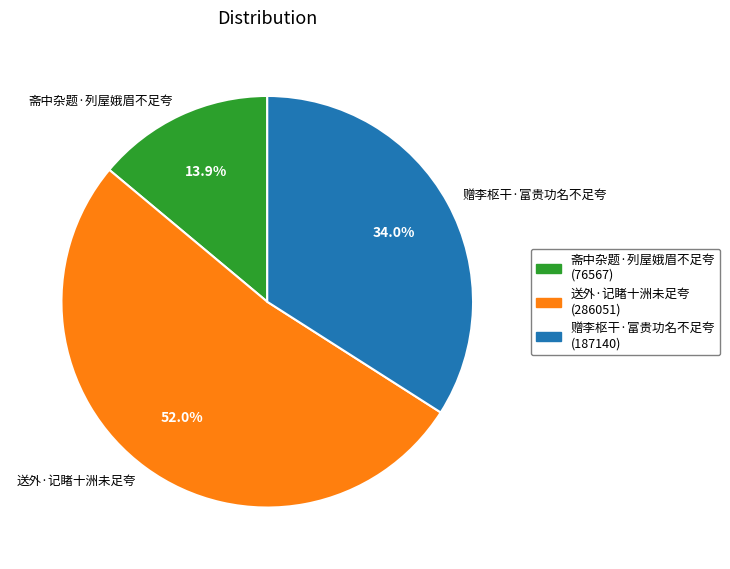

Approximately how many times larger is the value at 赠李枢干·富贵功名不足夸 compared to 斋中杂题·列屋娥眉不足夸?

2.4